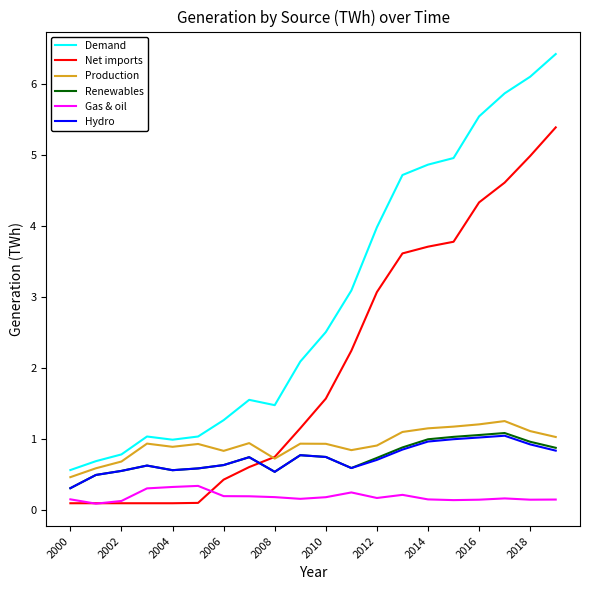

Which series has the largest total across all categories?

Demand